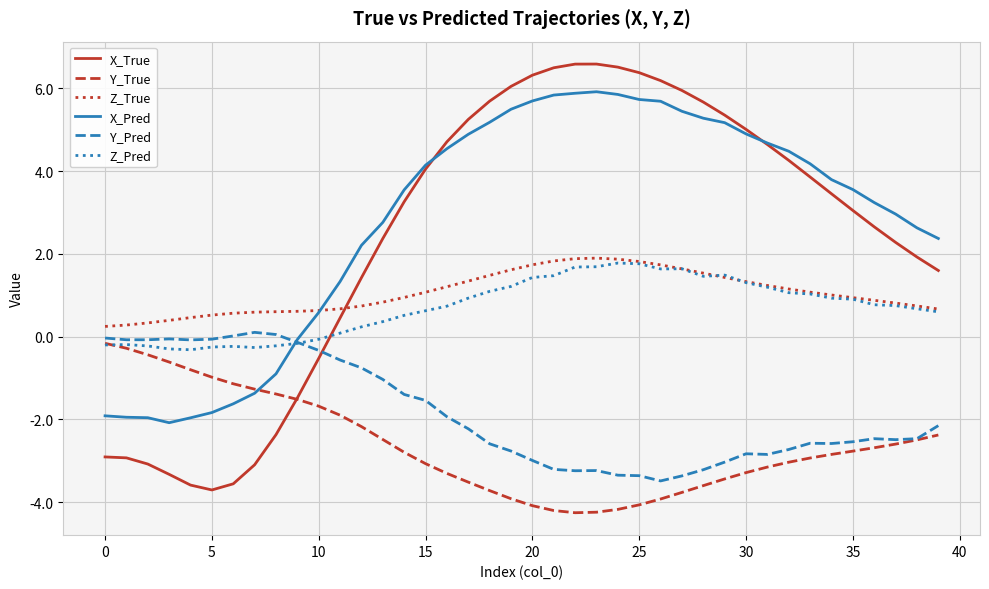

Which series has the largest total across all categories?

X_Pred